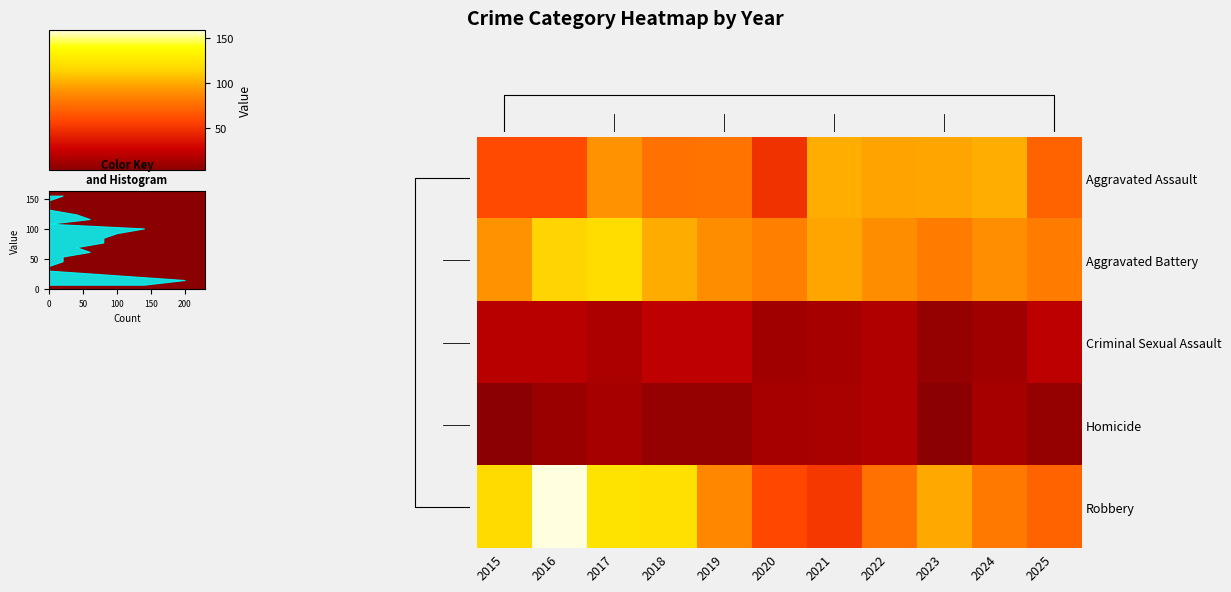

Which label corresponds to the smallest value in the chart?

2015